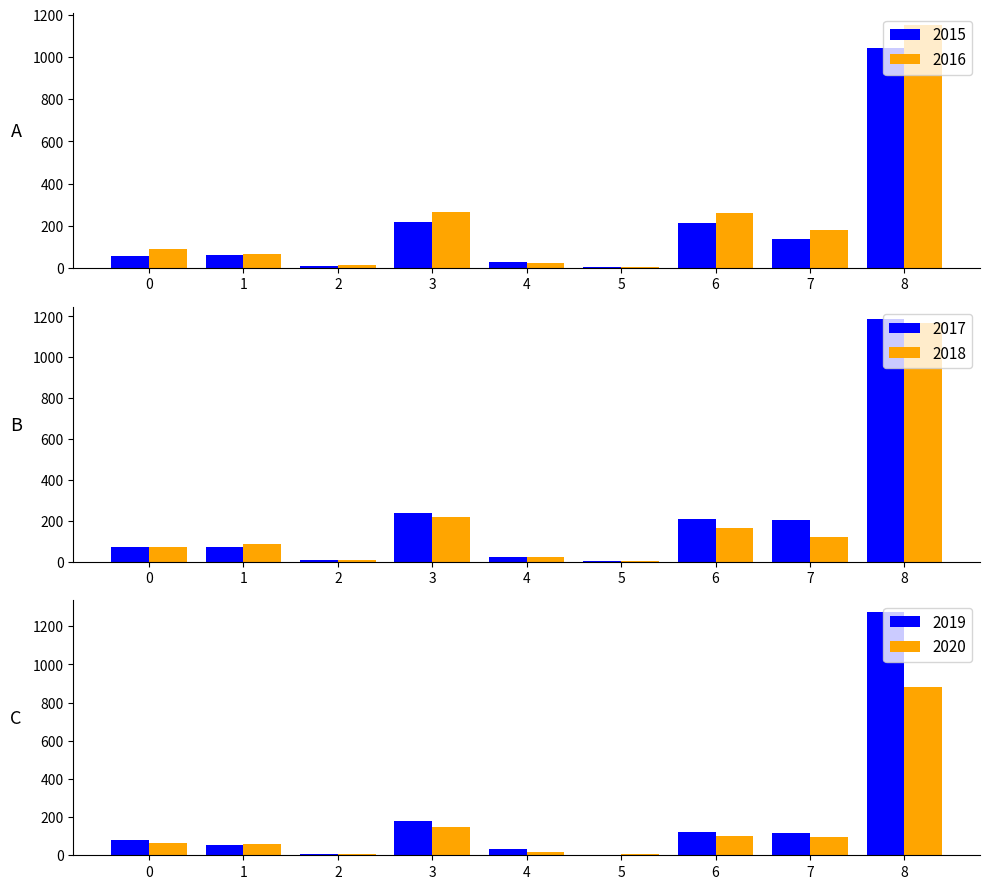

The 2016 series shows 151 at 0. True or false?

False